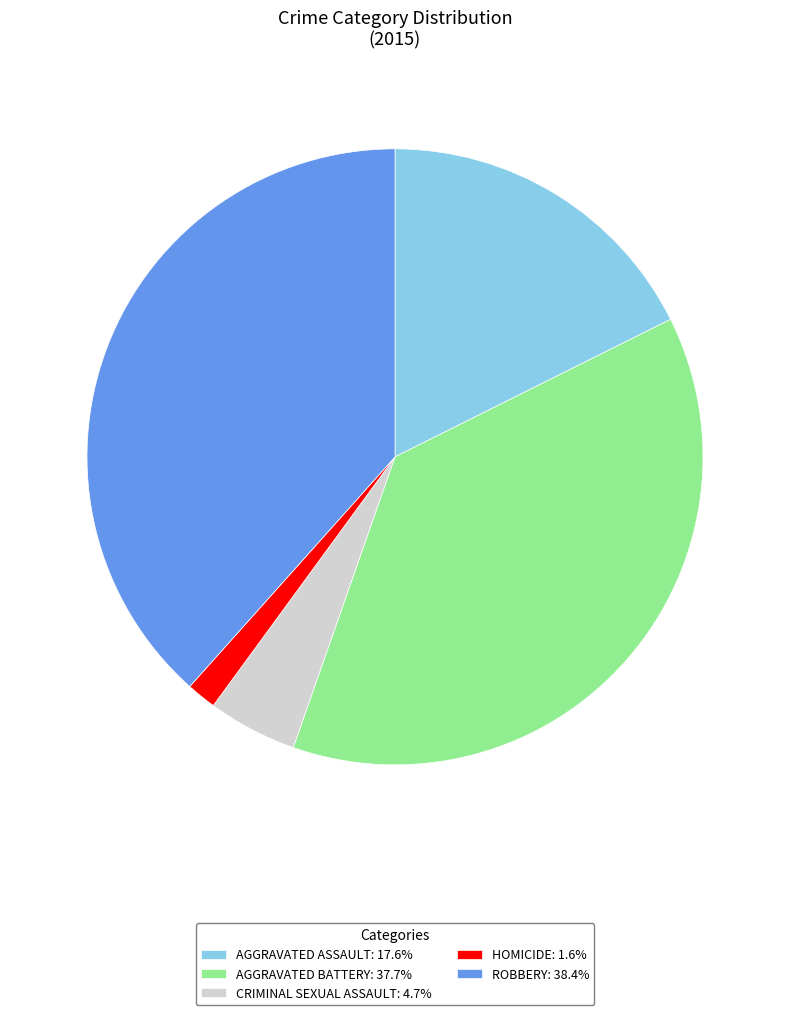

Is the sum of AGGRAVATED BATTERY: 37.7% and HOMICIDE: 1.6% greater than half?

No